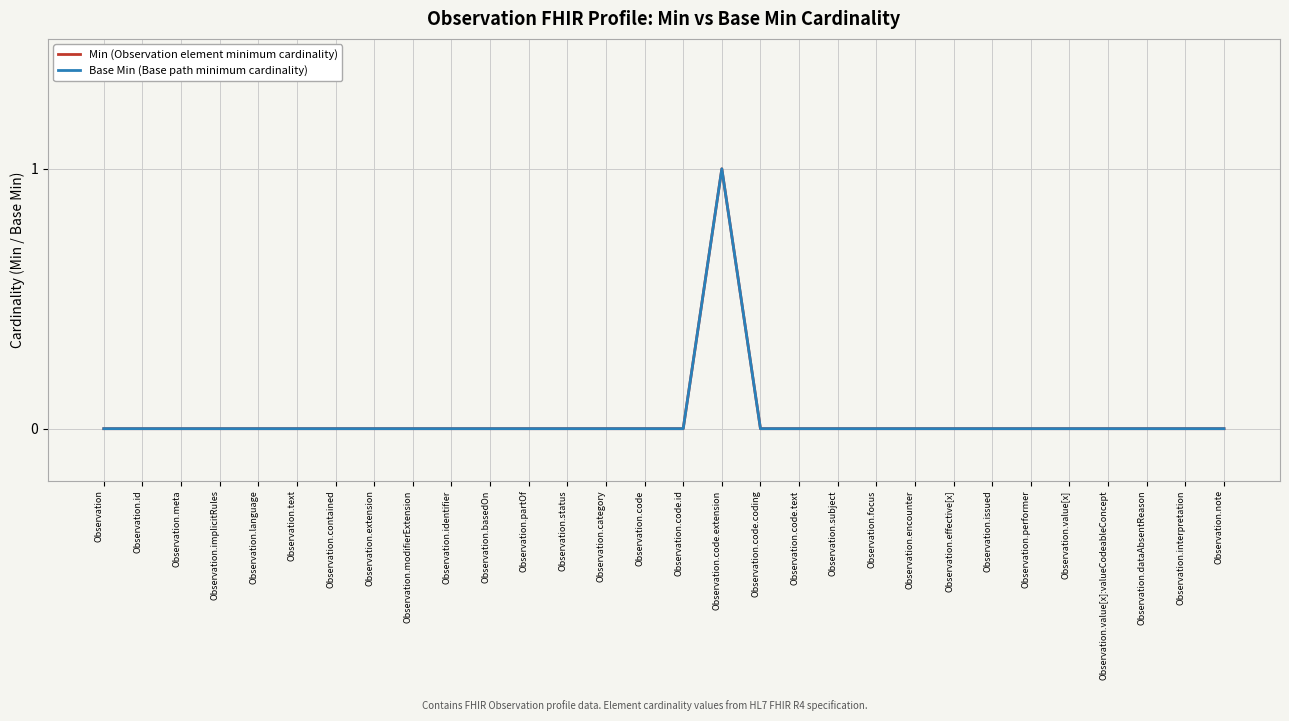

Reading left to right, what are all the values shown in this chart?

Min (Observation element minimum cardinality): 0	0	0	0	0	0	0	0	0	0	0	0	0	0	0	0	1	0	0	0	0	0	0	0	0	0	0	0	0	0
Base Min (Base path minimum cardinality): 0	0	0	0	0	0	0	0	0	0	0	0	0	0	0	0	1	0	0	0	0	0	0	0	0	0	0	0	0	0